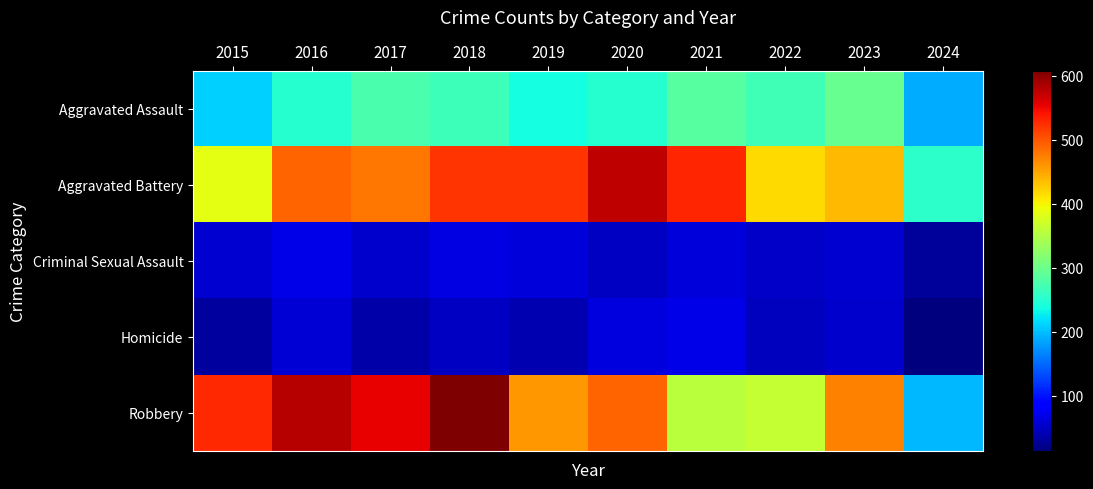

Between 2015 and 2020, which series saw the biggest shift?

Aggravated Battery